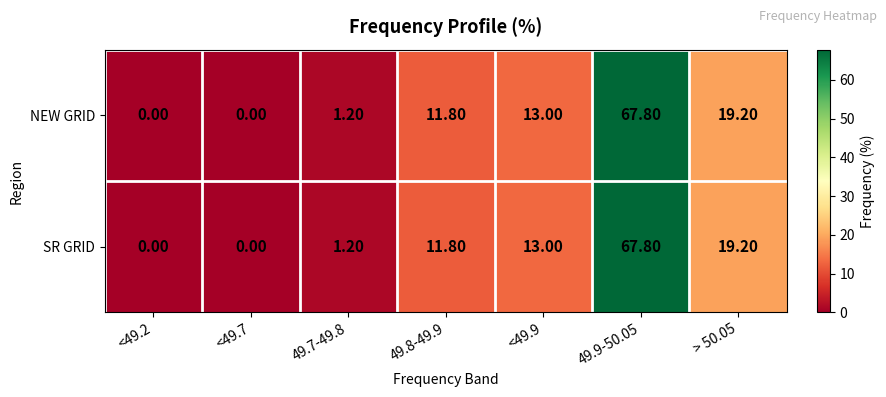

What is the difference between the maximum and minimum values in the NEW GRID series?

67.8